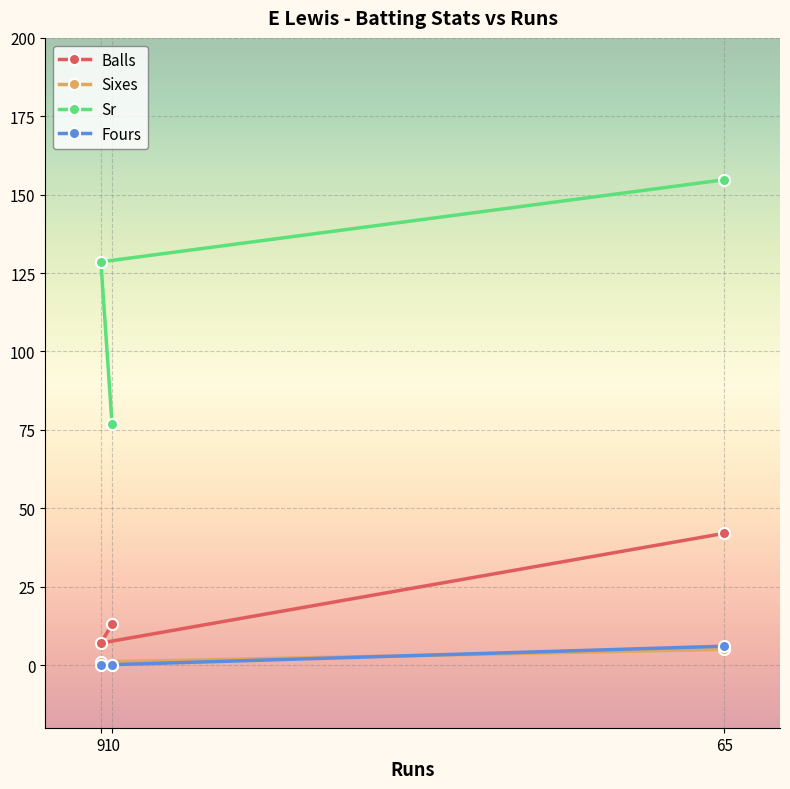

What is the spread (max minus min) of values at 9?

128.6